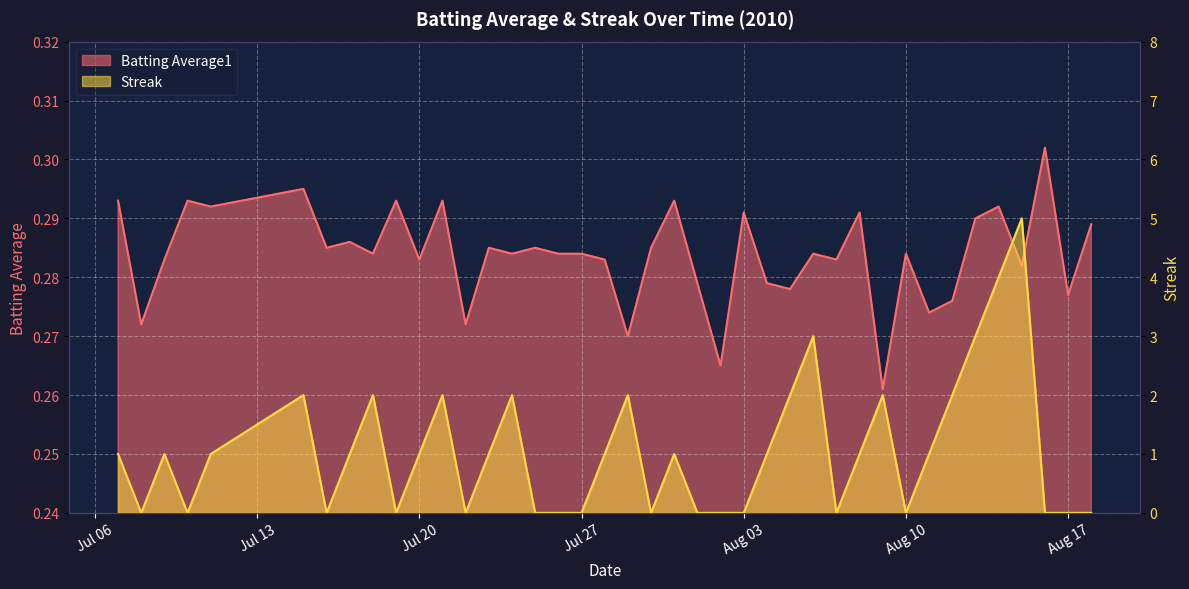

Which category has the lowest value across all series?

2010-07-08